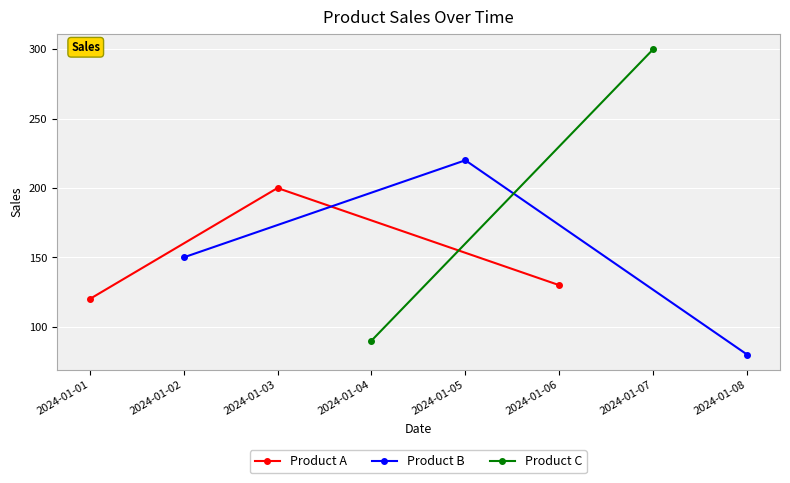

What is the value of the Product B point at the 3rd from the left?

80